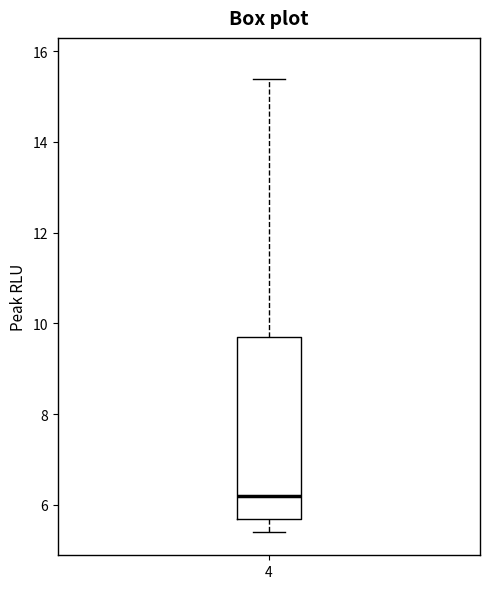

Where is the lower edge of the box at x = 4 on the y-axis? The values are not printed on the chart, so give them approximately, as read against the axis.

5.6